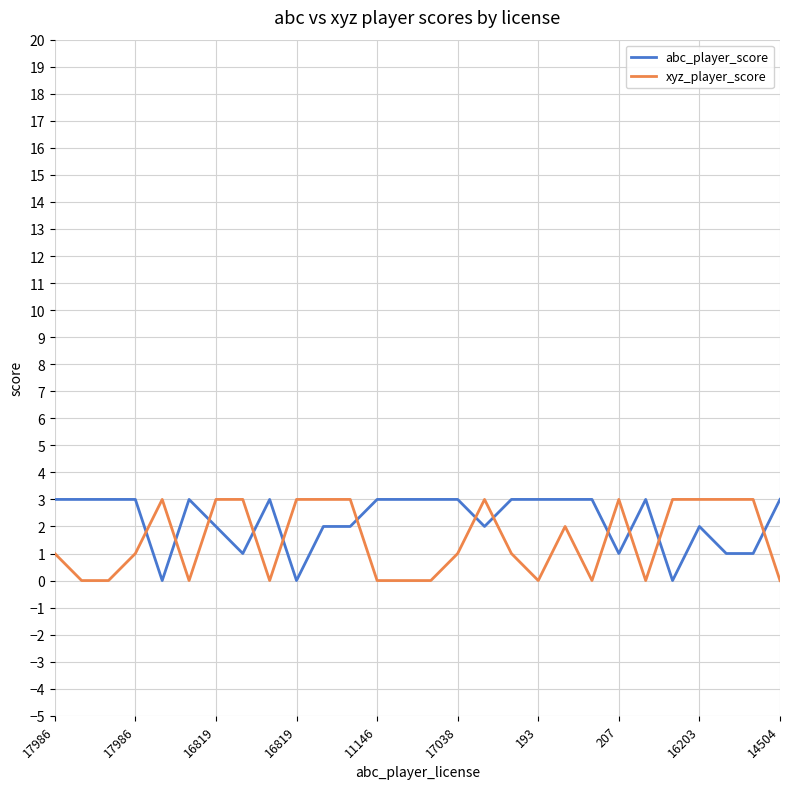

Reading left to right, list all the values displayed in this chart.

abc_player_score: 3	3	3	3	0	3	2	1	3	0	2	2	3	3	3	3	2	3	3	3	3	1	3	0	2	1	1	3
xyz_player_score: 1	0	0	1	3	0	3	3	0	3	3	3	0	0	0	1	3	1	0	2	0	3	0	3	3	3	3	0